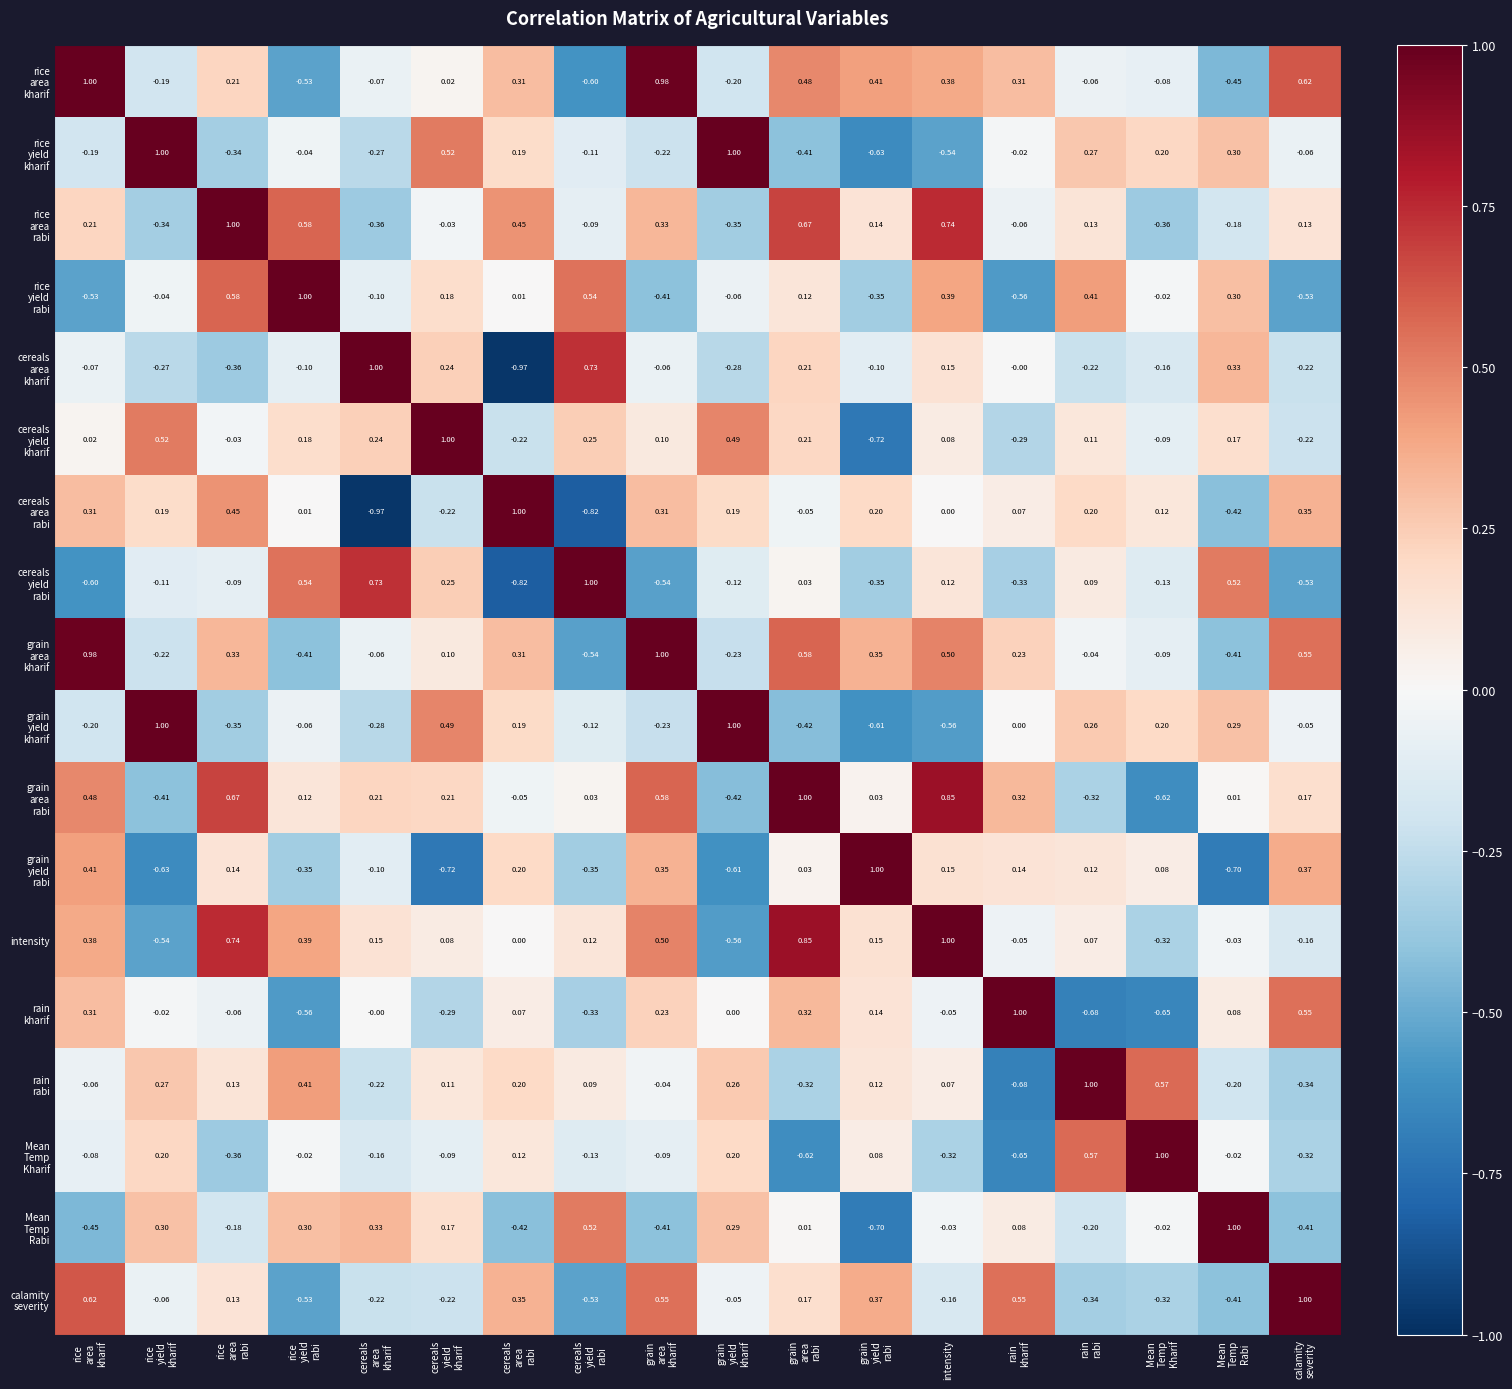

How many data points in intensity are less than 0?

6